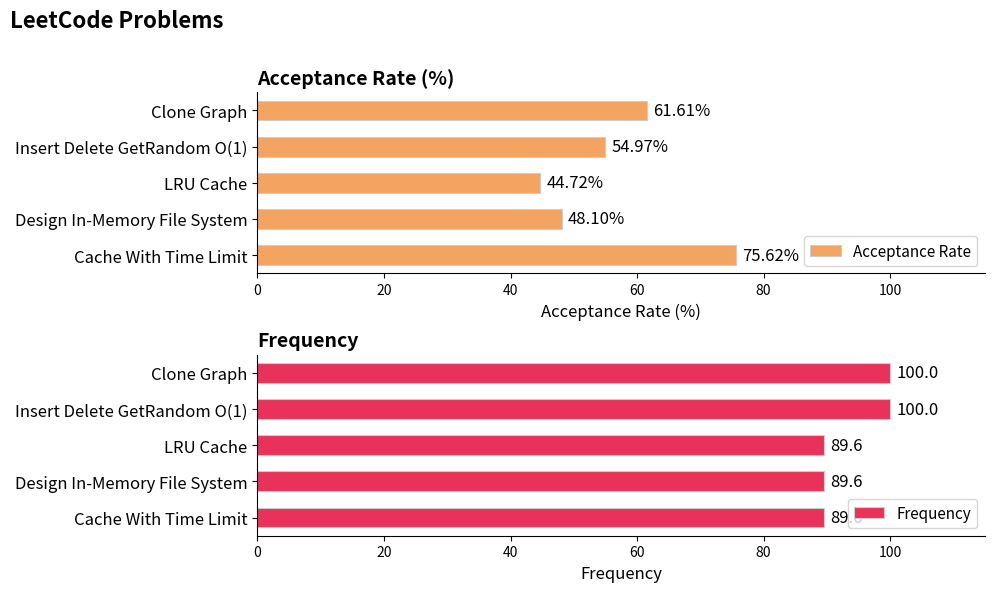

Rank the categories by Acceptance Rate value from lowest to highest.

LRU Cache, Design In-Memory File System, Insert Delete GetRandom O(1), Clone Graph, Cache With Time Limit